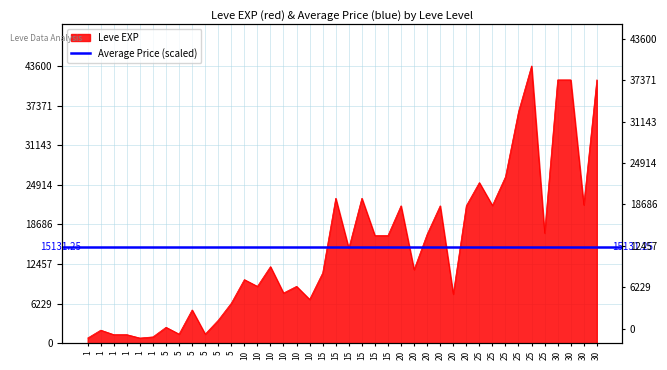

How many lines are shown in the chart?

1